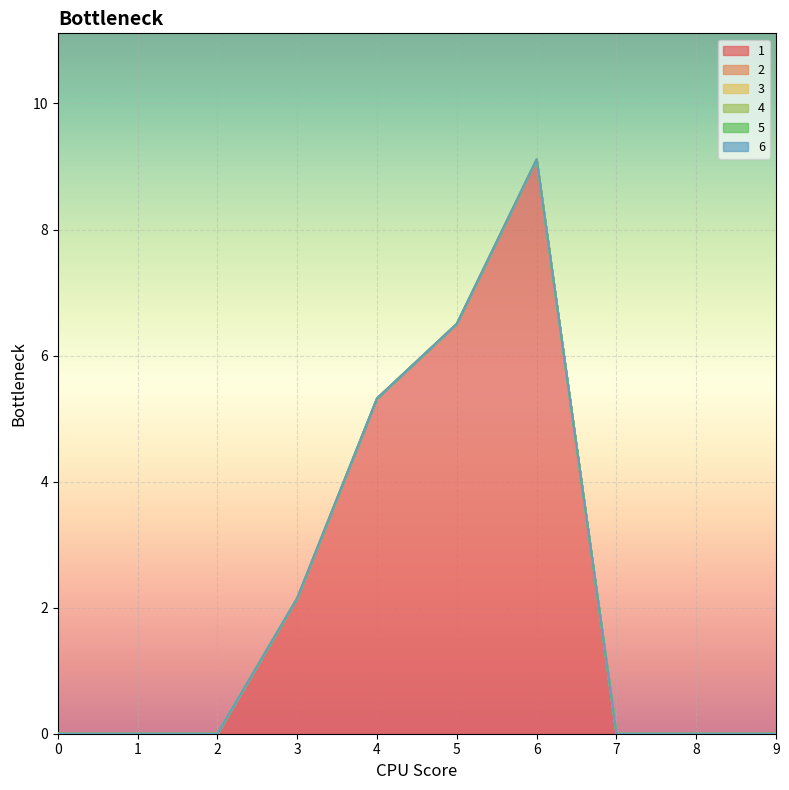

What is the maximum value for 1?

9.1